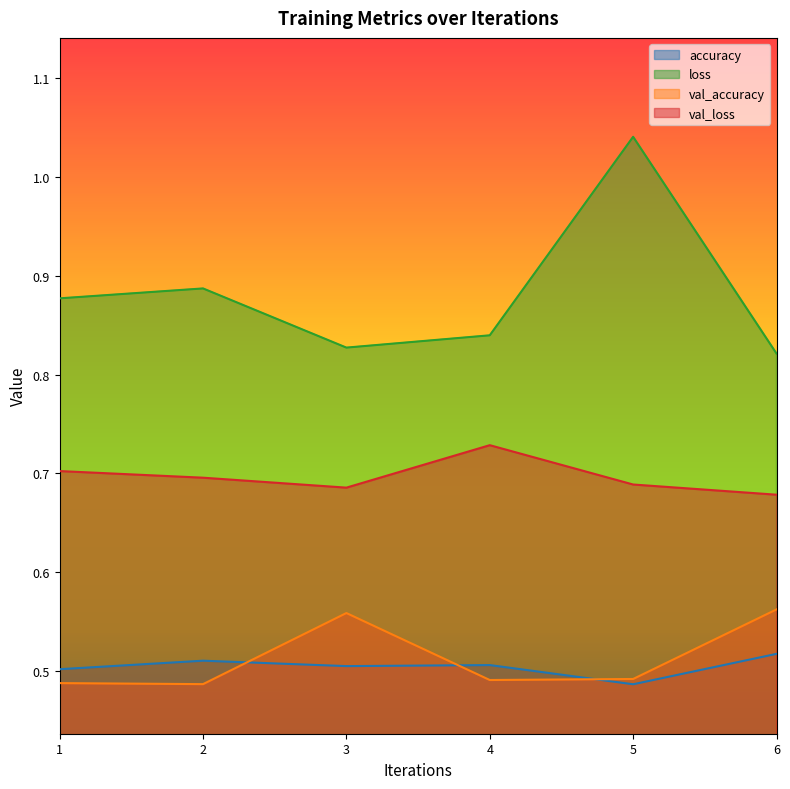

What are all the series names shown in the legend?

accuracy, loss, val_accuracy, val_loss